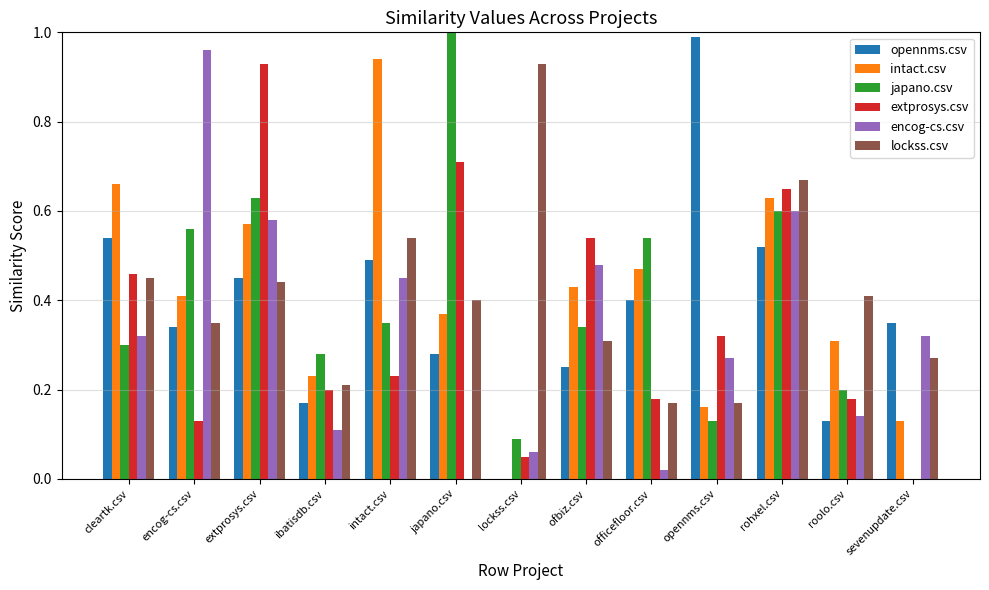

Between japano.csv and roolo.csv, which series saw the biggest shift?

japano.csv